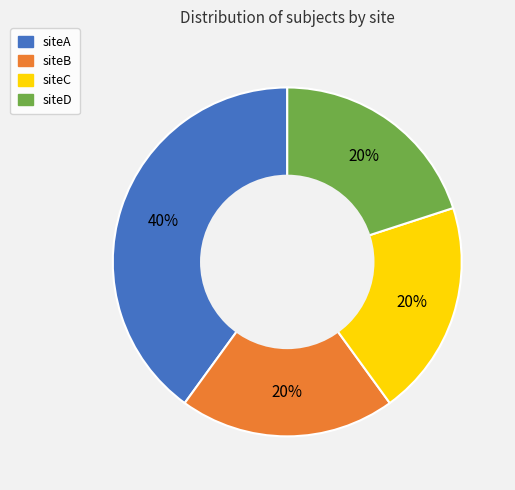

Which category has the biggest portion of the pie?

siteA